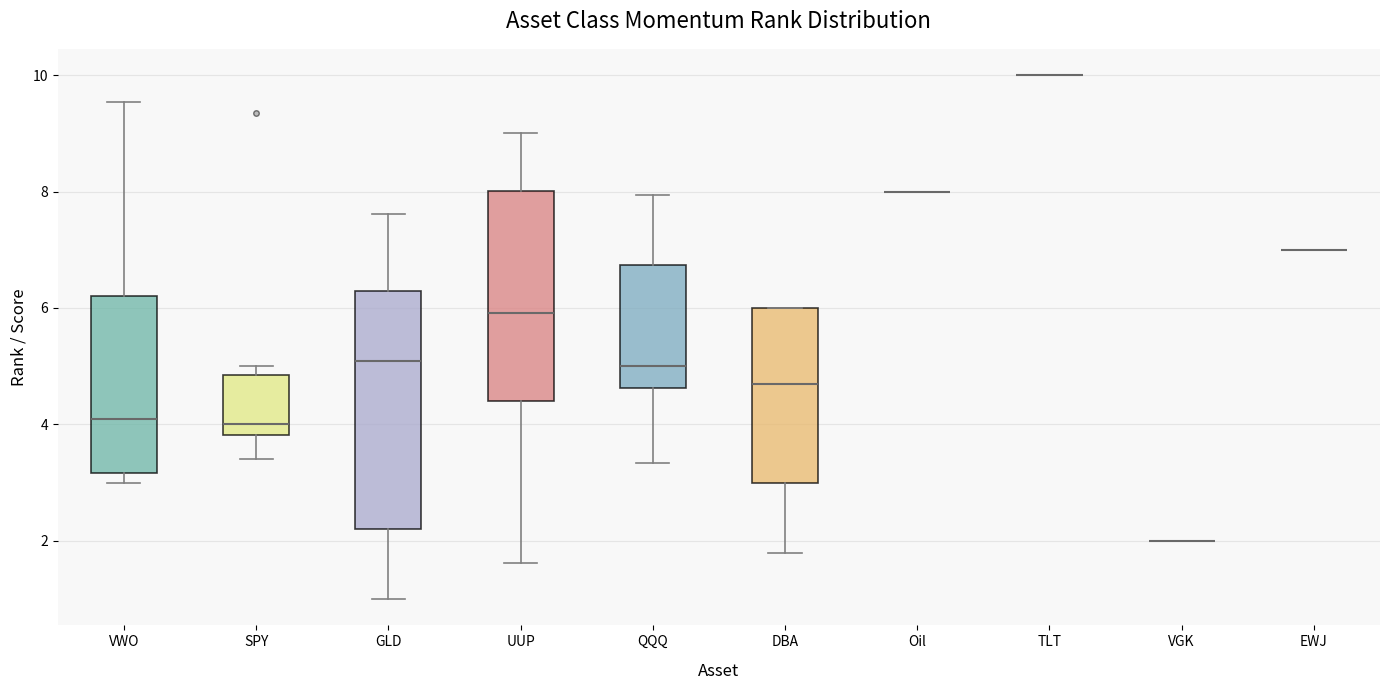

Reading left to right, transcribe this box plot: for each box, give where its median line is, the range the box spans, and where its two whiskers end, as read against the y-axis. The values are not printed on the chart, so give them approximately, as read against the axis.

VWO: median 4.0, box 3.2 to 6.2, whiskers 3.0 to 9.6
SPY: median 4.0, box 3.8 to 4.8, whiskers 3.4 to 5.0
GLD: median 5.0, box 2.2 to 6.2, whiskers 1.0 to 7.6
UUP: median 6.0, box 4.4 to 8.0, whiskers 1.6 to 9.0
QQQ: median 5.0, box 4.6 to 6.8, whiskers 3.4 to 8.0
DBA: median 4.6, box 3.0 to 6.0, whiskers 1.8 to 6.0
Oil: box collapsed to a line at 8.0, whiskers 8.0 to 8.0
TLT: box collapsed to a line at 10.0, whiskers 10.0 to 10.0
VGK: box collapsed to a line at 2.0, whiskers 2.0 to 2.0
EWJ: box collapsed to a line at 7.0, whiskers 7.0 to 7.0